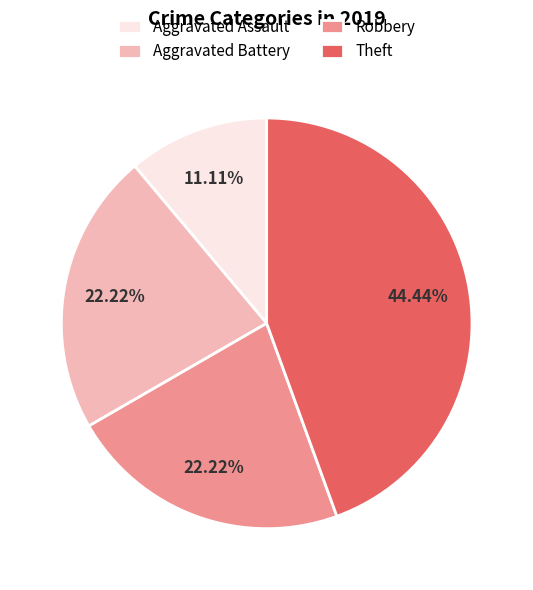

Is the sum of Robbery and Aggravated Battery greater than half?

No